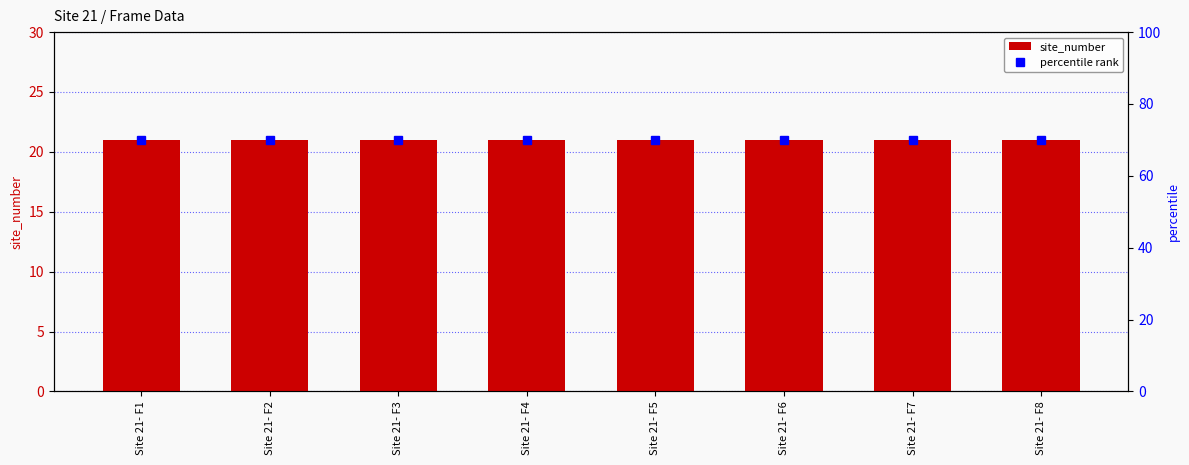

Between Site 21- F1 and Site 21- F8, which series saw the biggest shift?

site_number